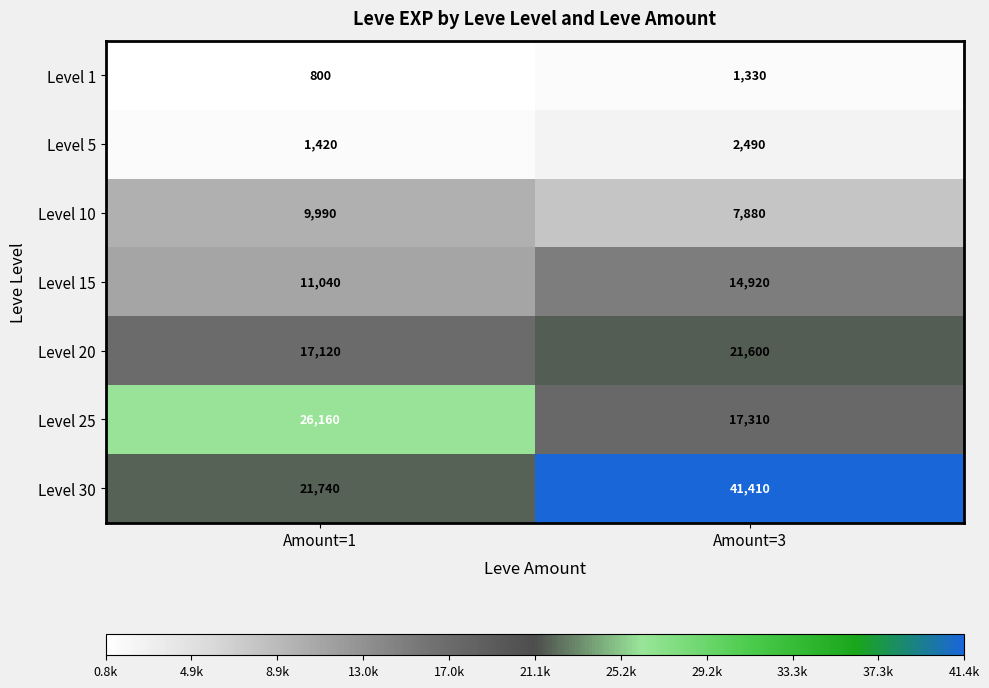

What is the approximate value of Level 10 at Amount=3, to the nearest 100?

7900